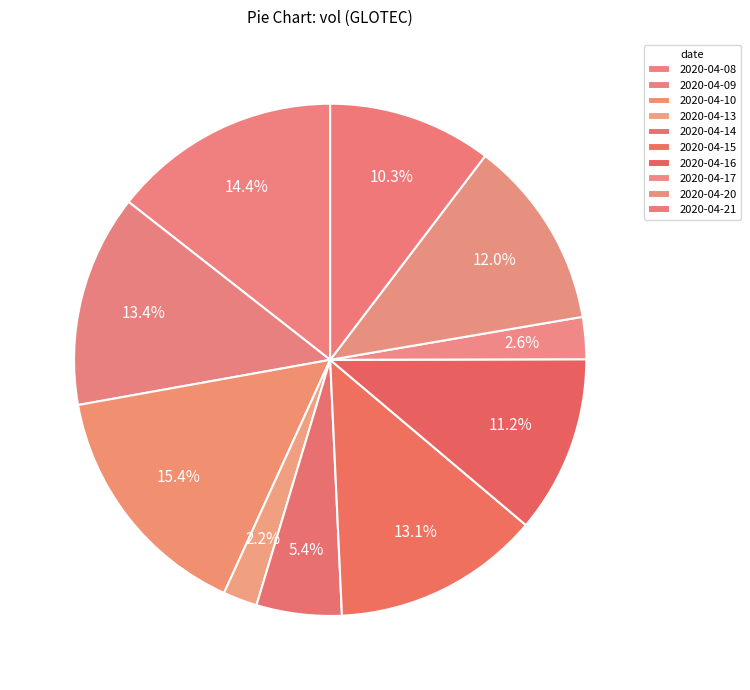

Which category has the smallest portion of the pie?

2020-04-13